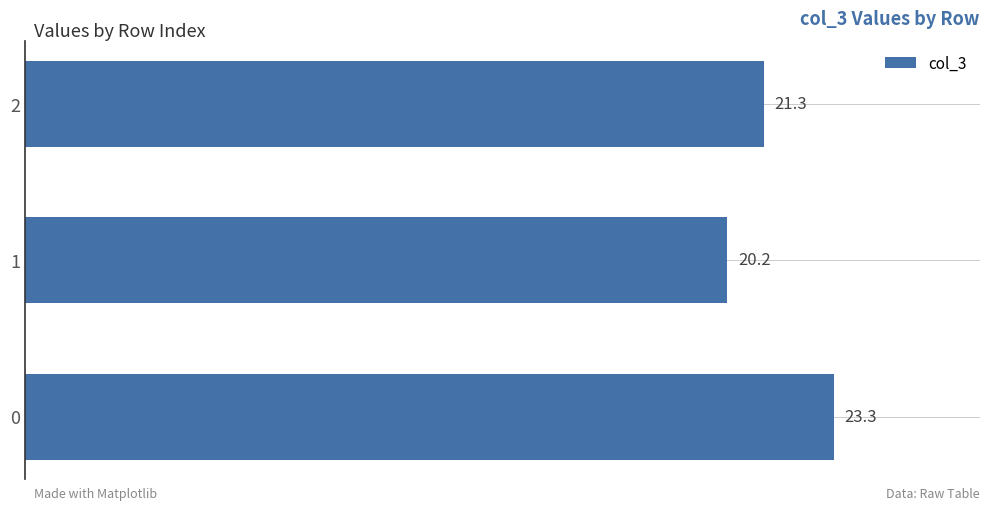

Which category has the lowest value across all series?

1